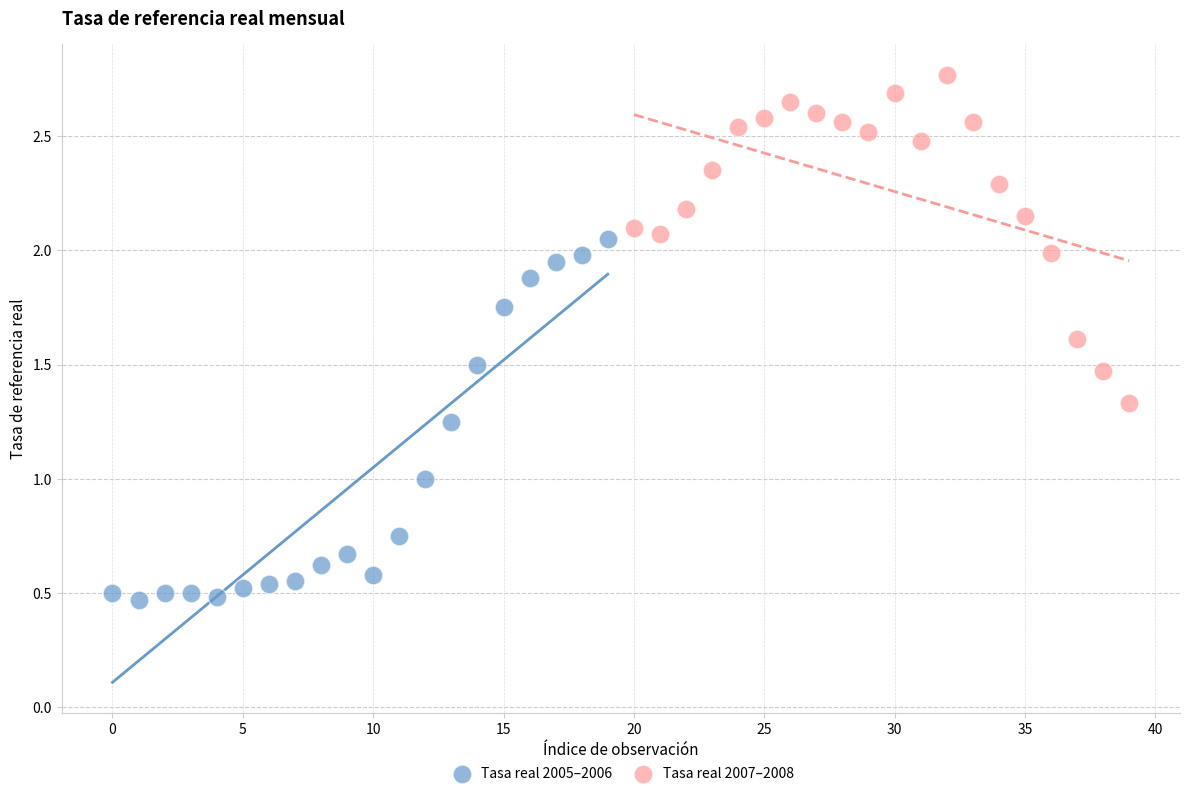

Which series contains the highest Y value?

Tasa real 2007–2008